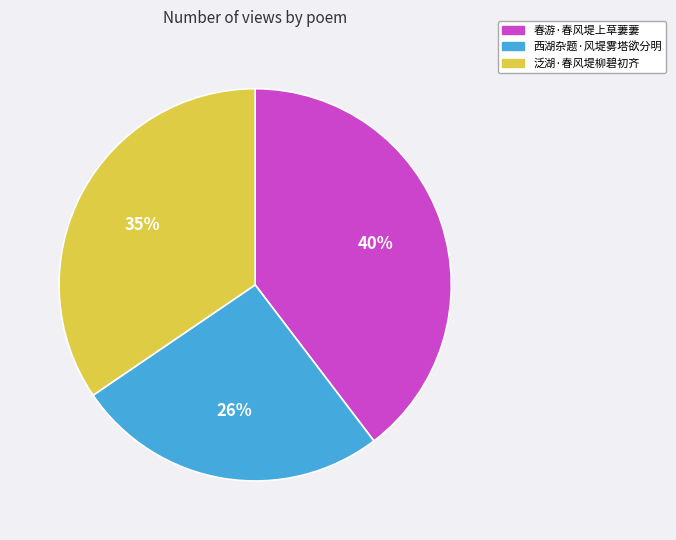

The 春游·春风堤上草萋萋 slice represents 40% of the pie. True or false?

True